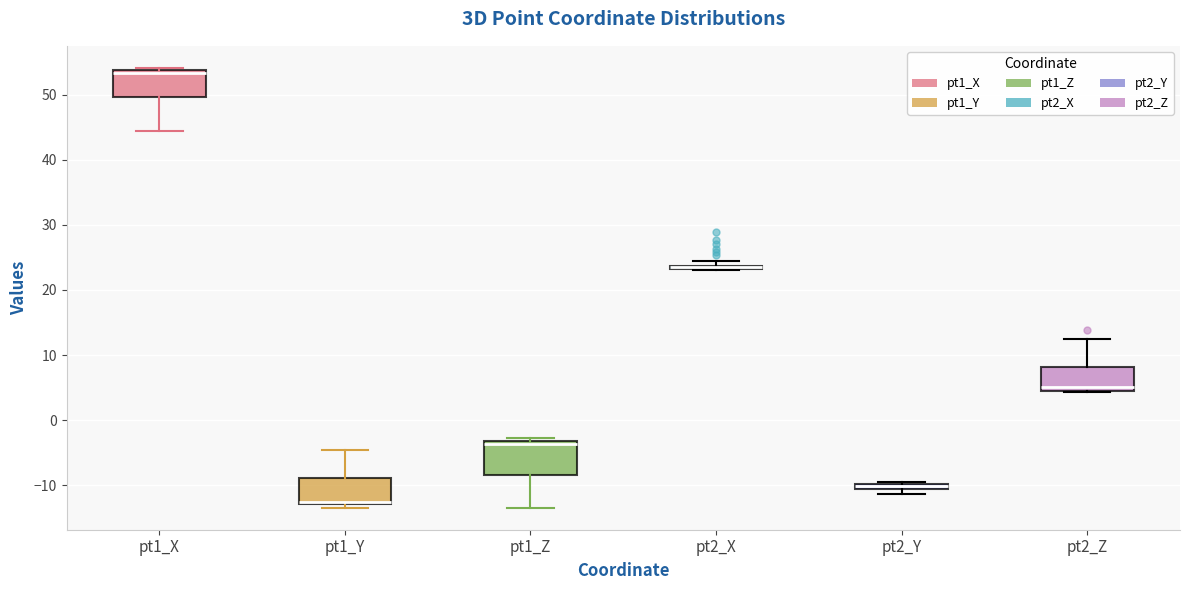

Where is the upper edge of the box for pt1_X on the y-axis? The values are not printed on the chart, so give them approximately, as read against the axis.

54